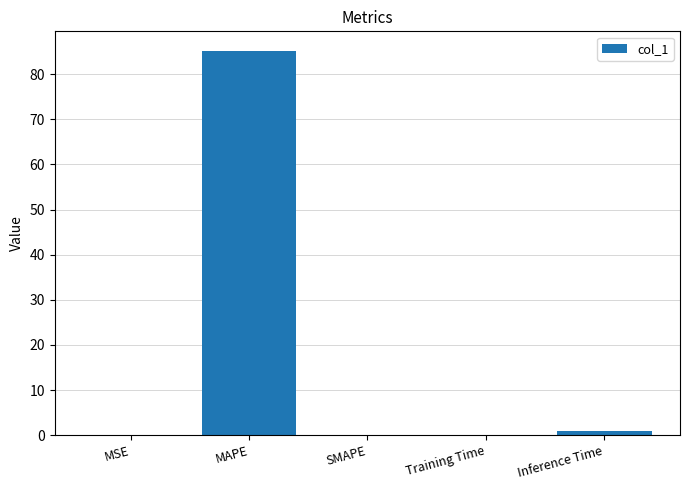

What is the average value?

17.3